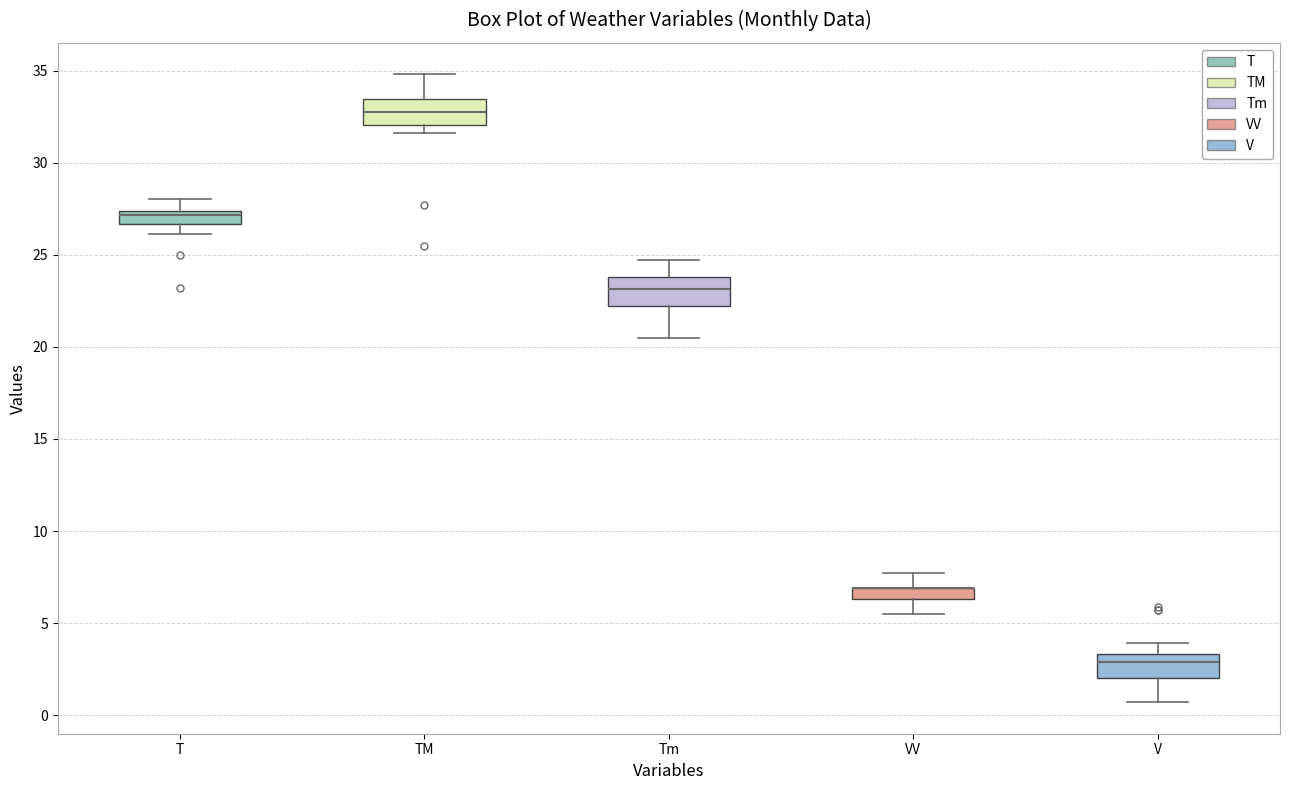

Where does the lower whisker of the box for Tm end on the y-axis? The values are not printed on the chart, so give them approximately, as read against the axis.

20.5